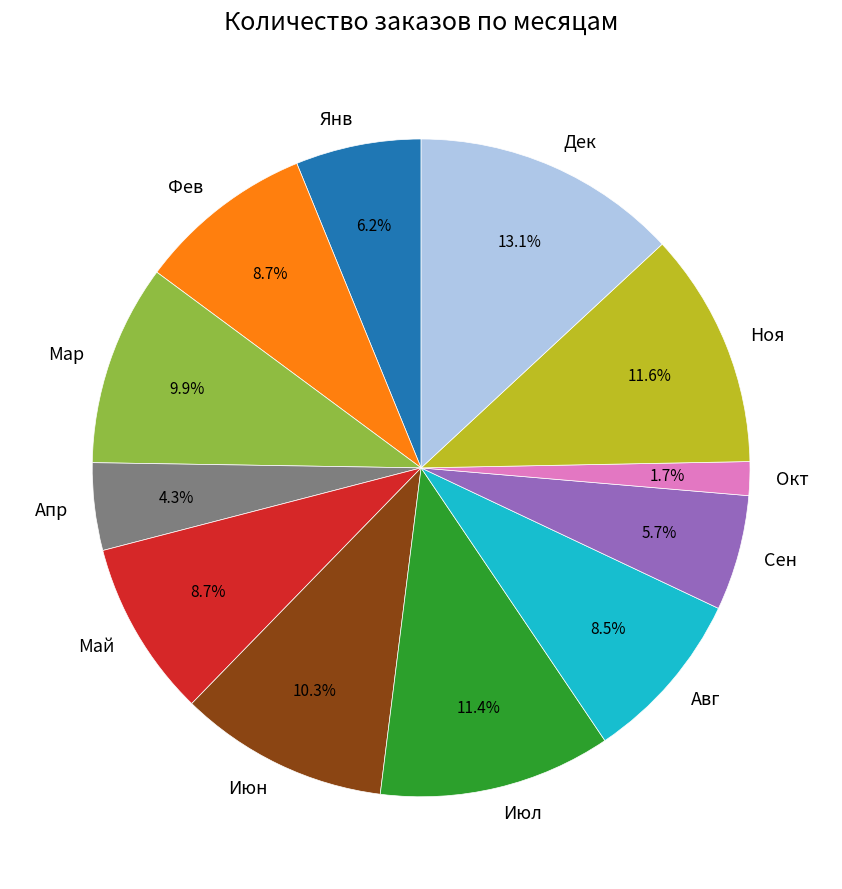

Is there a majority slice in this chart?

No